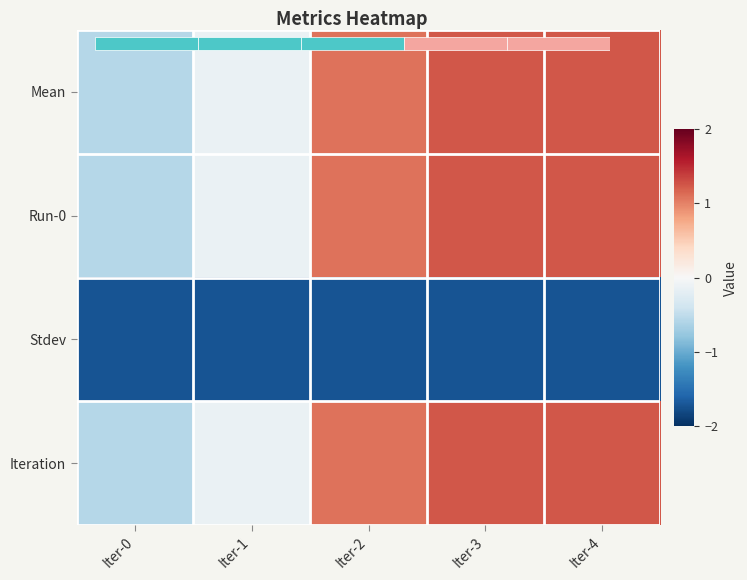

At how many categories does at least one series exceed 0?

3